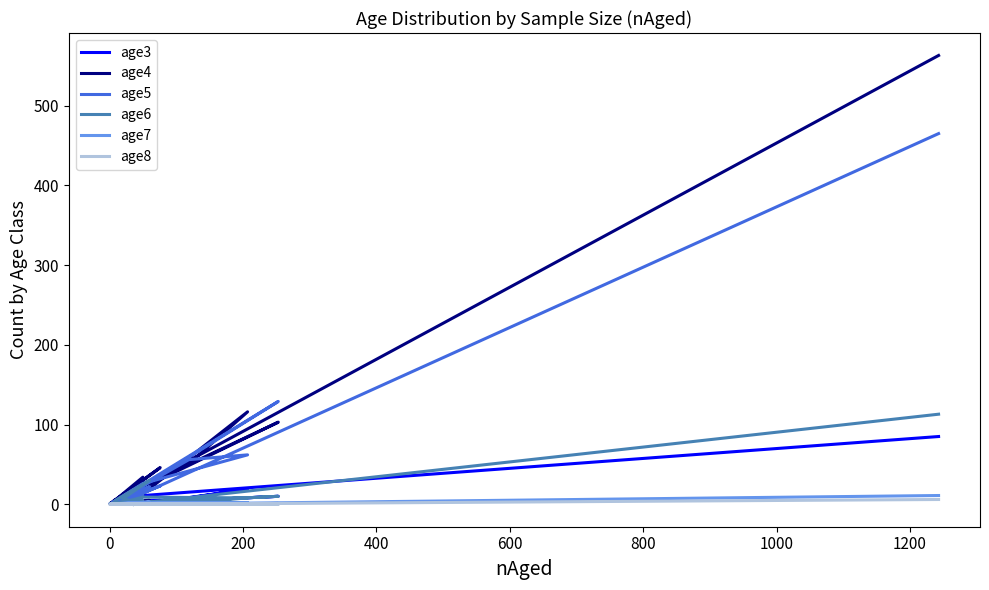

What is the highest value of the age7 series?

11